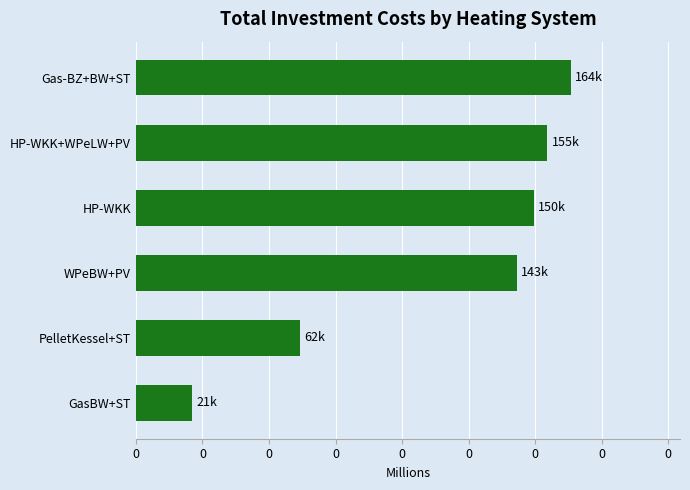

Rank the categories by value from lowest to highest.

GasBW+ST, PelletKessel+ST, WPeBW+PV, HP-WKK, HP-WKK+WPeLW+PV, Gas-BZ+BW+ST